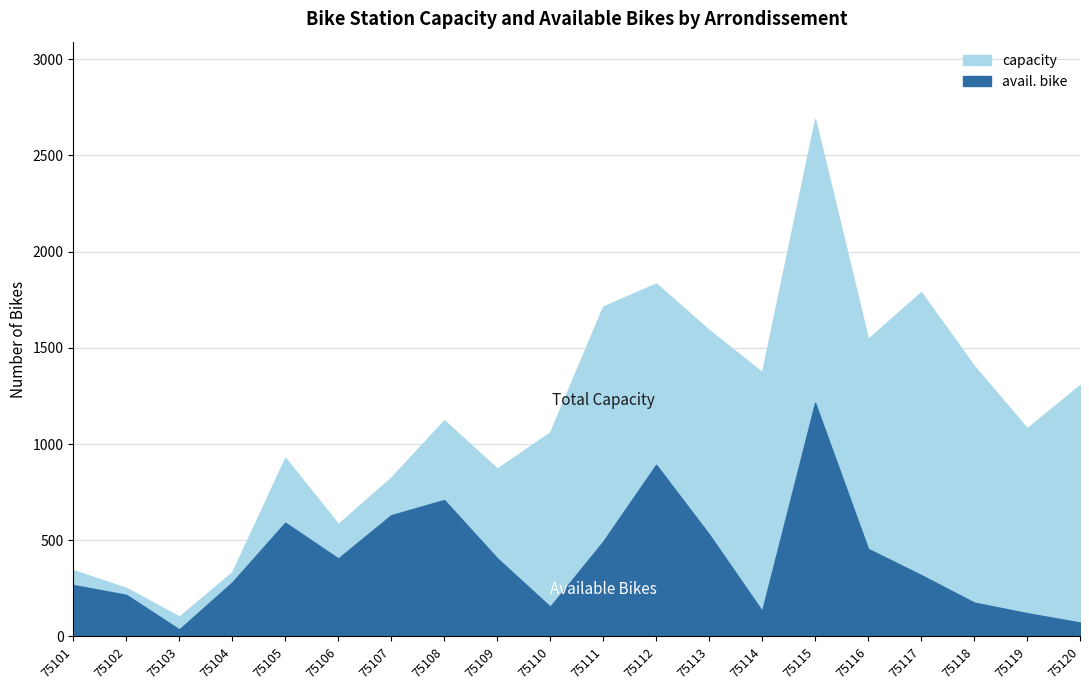

What is the minimum value for avail. bike?

36